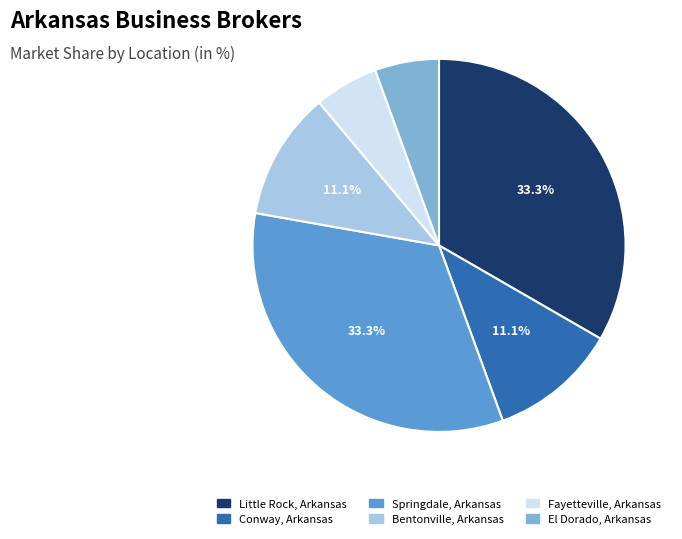

Is there any slice that represents more than half of the pie?

No